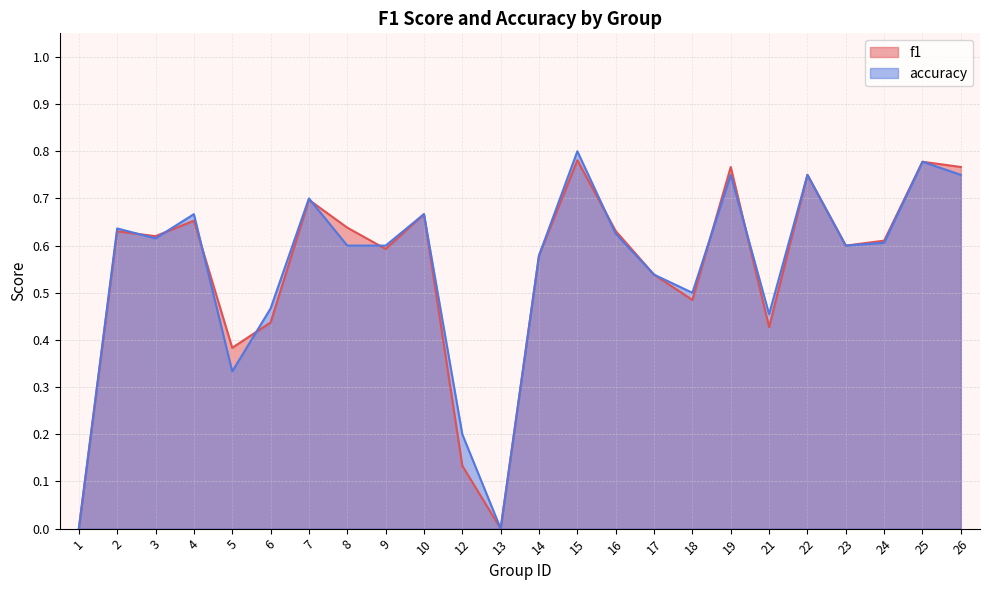

Where do accuracy and f1 first cross each other?

2 and 3